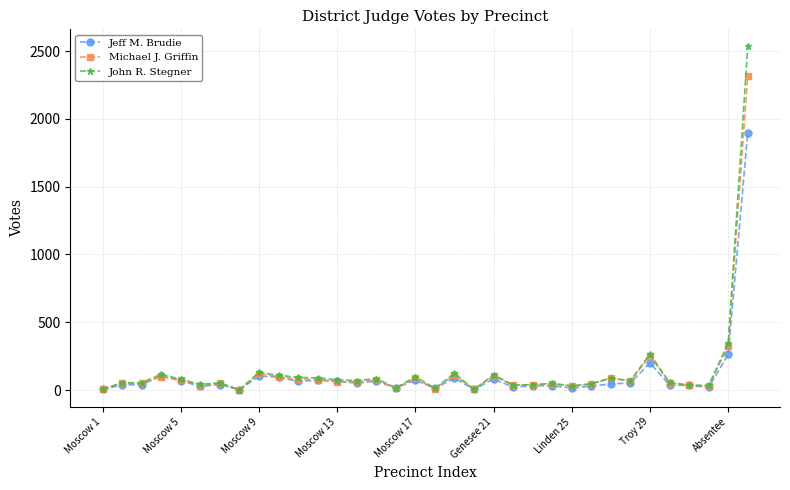

What is the maximum value for Jeff M. Brudie?

1899